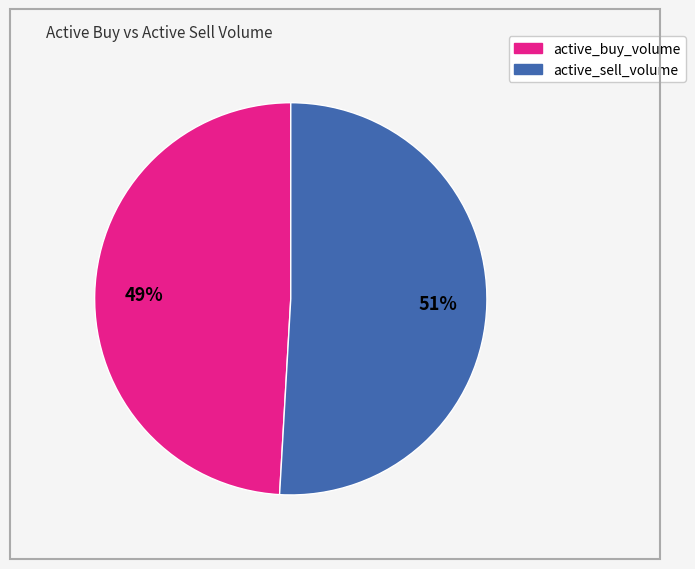

To the nearest percent, what is the difference between the largest and smallest slice percentages?

2%